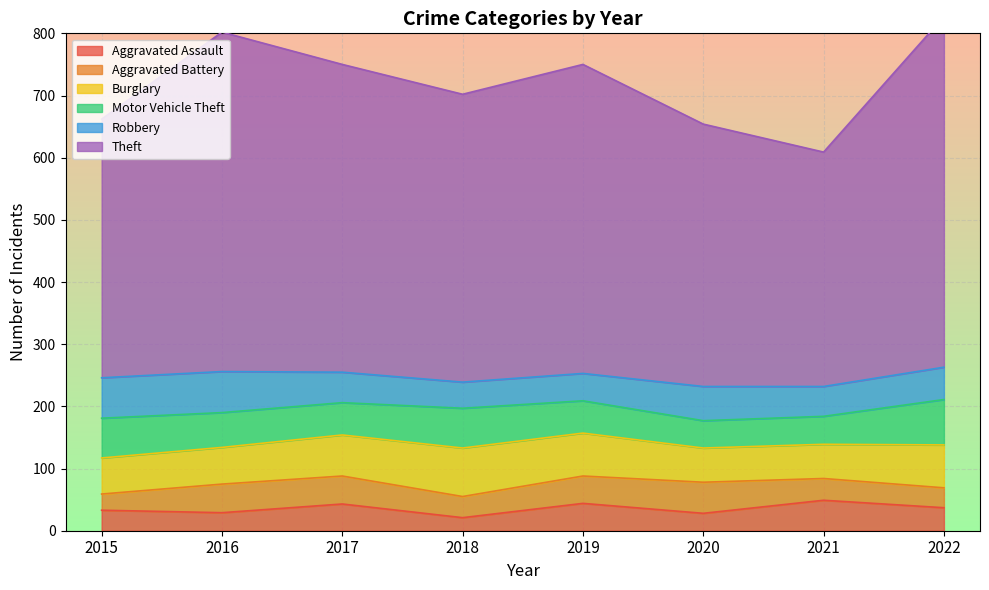

True or false: Motor Vehicle Theft has a value of 56 at 2016.

True